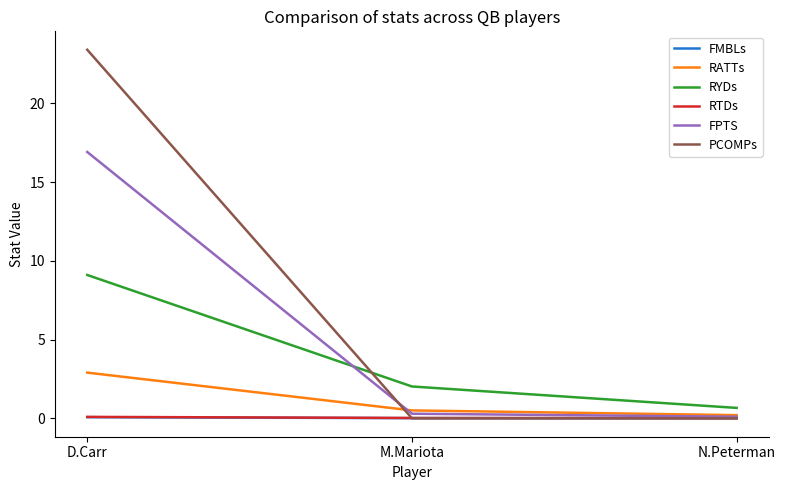

What are all the series names shown in the legend?

FMBLs, RATTs, RYDs, RTDs, FPTS, PCOMPs